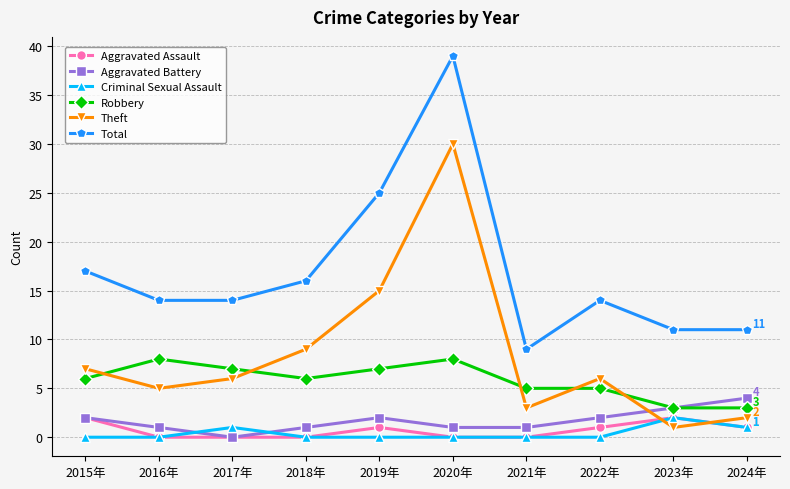

At which label does Theft first exceed 6?

2015年